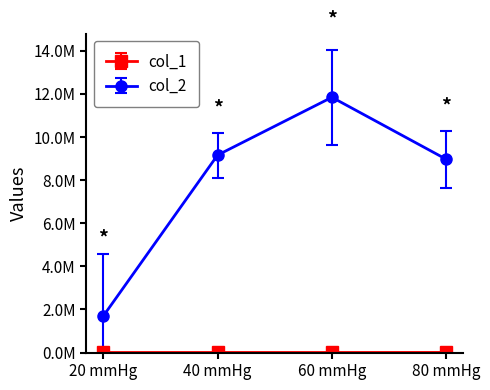

Where is col_2 nearest to the value 6765121?

80 mmHg